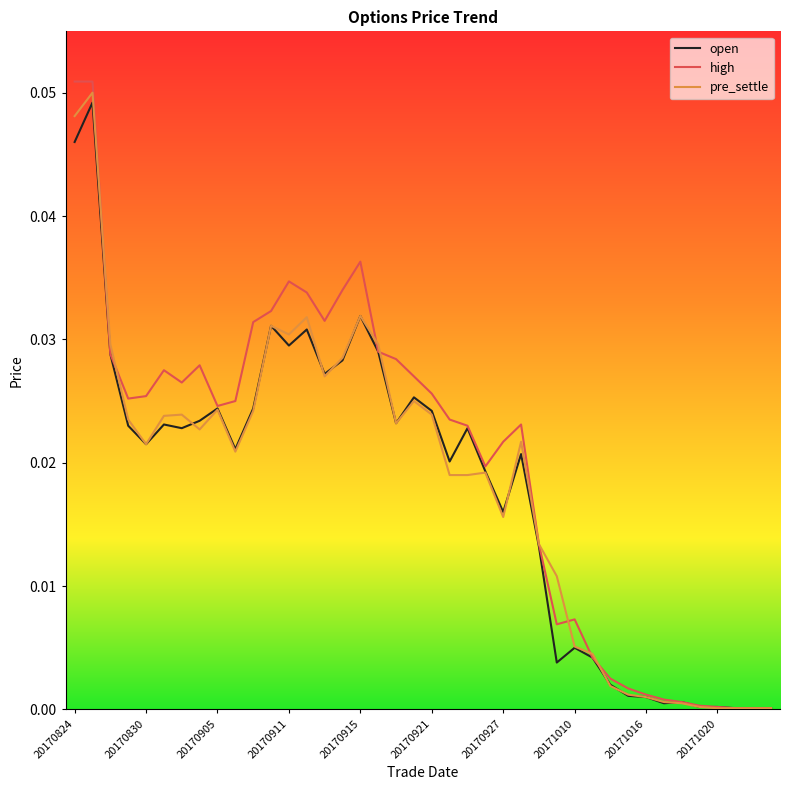

Which series has the largest range (max minus min)?

high